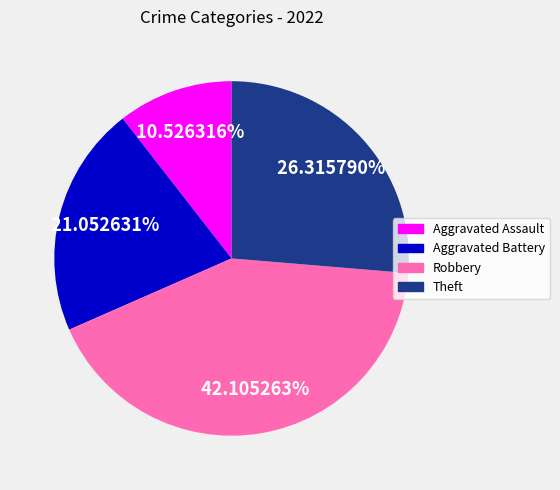

Which slice is the smallest?

Aggravated Assault